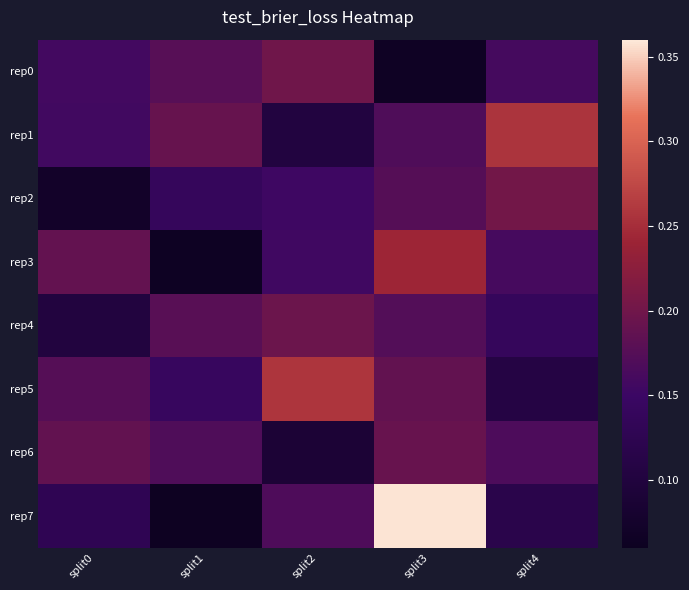

Which series has the widest spread of values?

rep7